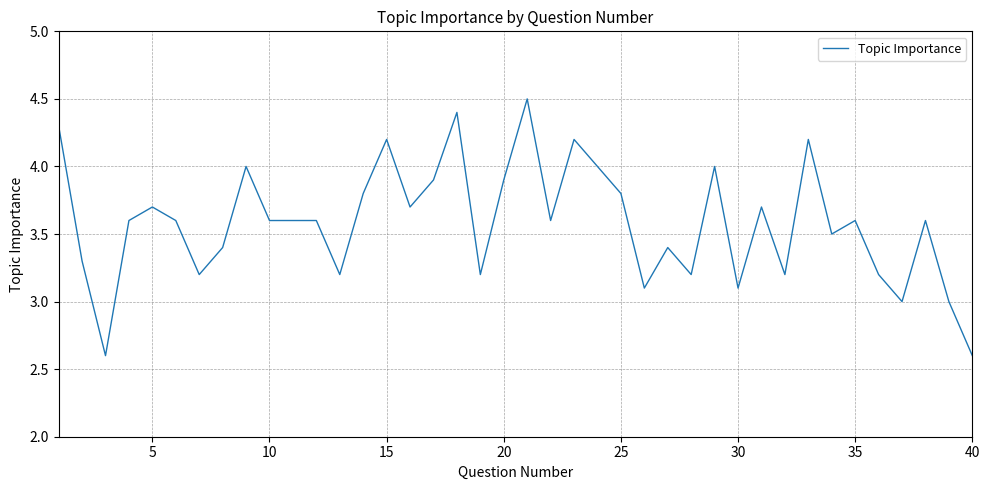

What is the minimum value shown in the chart?

2.6